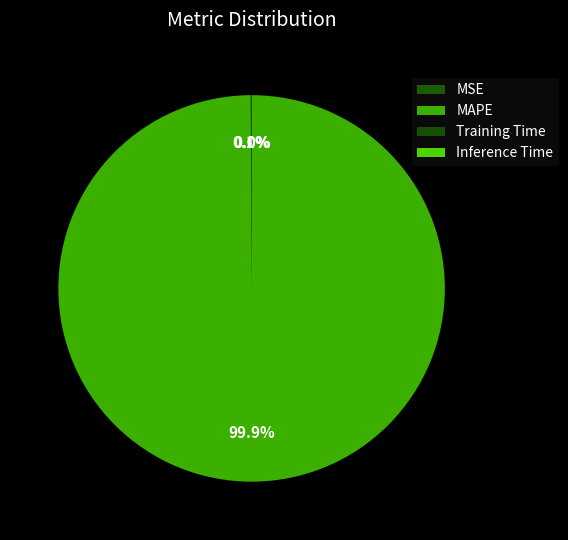

How much of the chart is everything except MSE?

99.9%